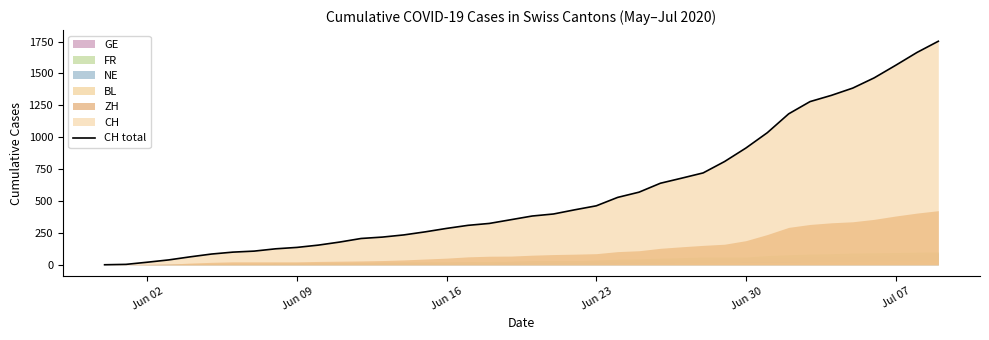

True or false: the data has more than 1 interior local peaks.

False